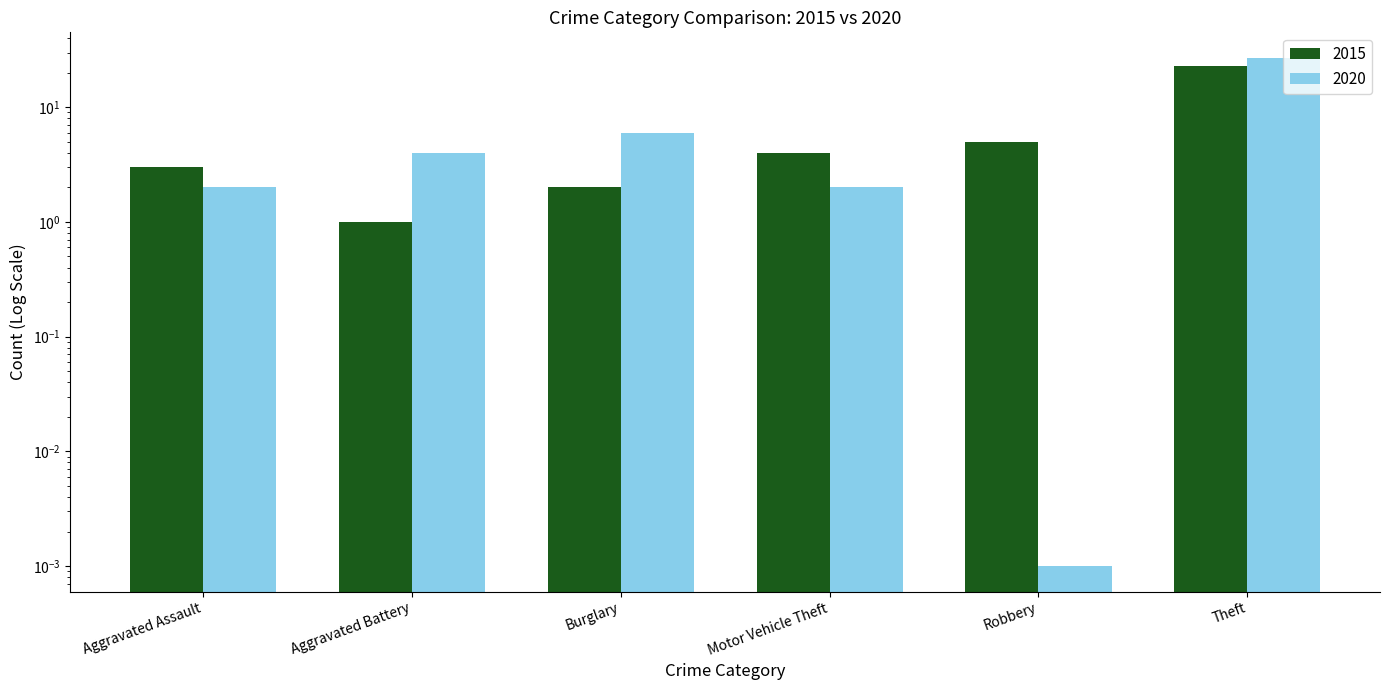

What position from the right is Robbery?

2